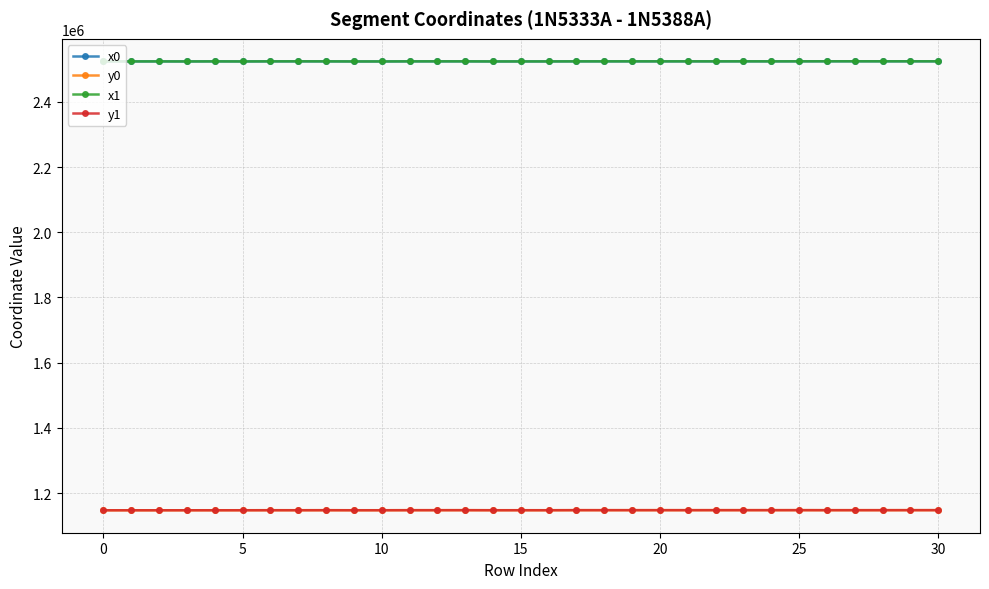

At how many categories does at least one series exceed 2398969?

31